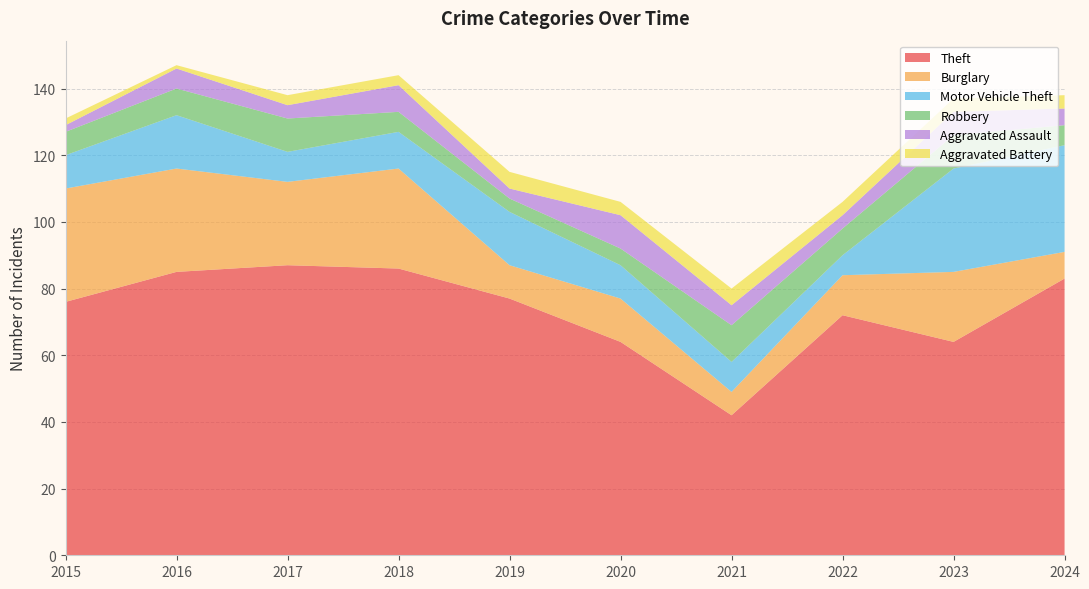

Reading left to right, extract all data points from this chart.

Theft: 76	85	87	86	77	64	42	72	64	83
Burglary: 34	31	25	30	10	13	7	12	21	8
Motor Vehicle Theft: 10	16	9	11	16	10	9	6	31	32
Robbery: 7	8	10	6	4	5	11	8	10	6
Aggravated Assault: 2	6	4	8	3	10	6	4	7	5
Aggravated Battery: 2	1	3	3	5	4	5	4	4	4